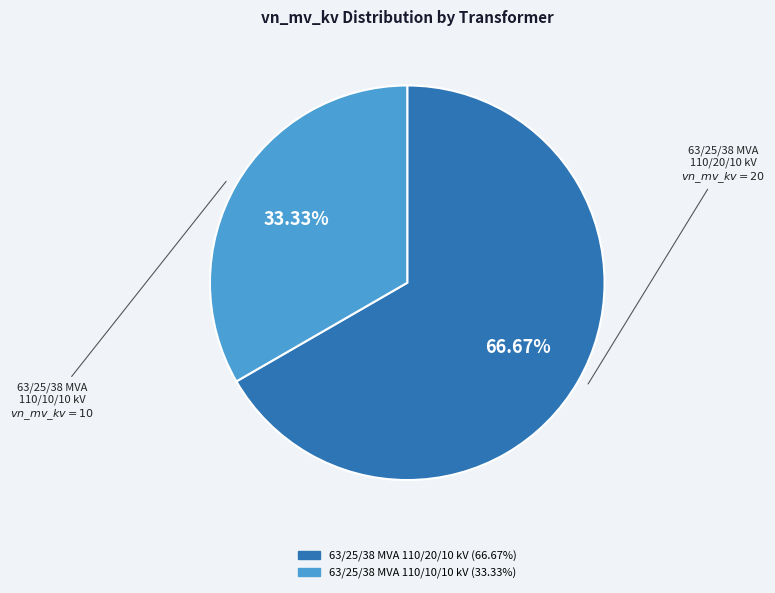

To the nearest percent, what percentage of the pie is 63/25/38 MVA 110/20/10 kV?

67%